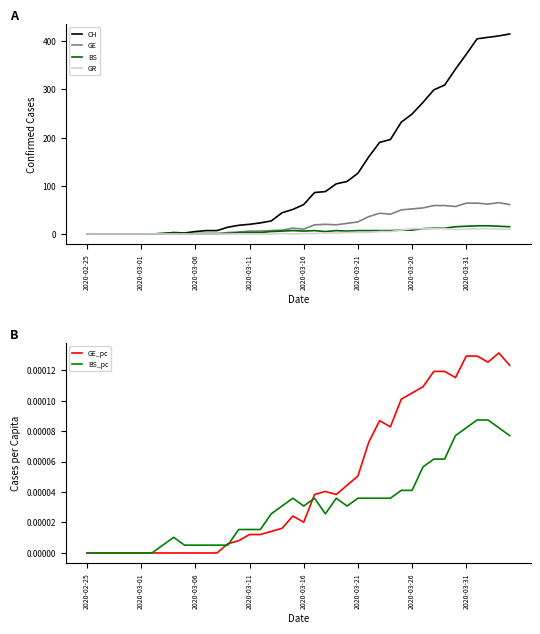

The GR series shows 1 at 2020-03-16. True or false?

True